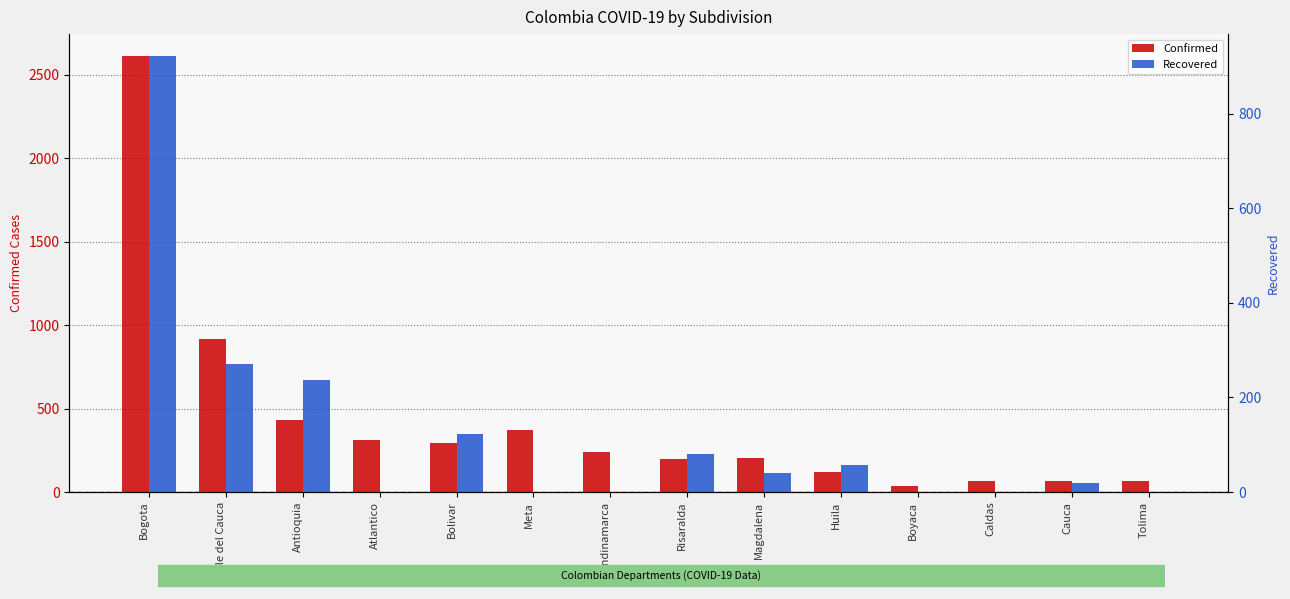

Reading right to left, transcribe all the data shown in this chart.

Confirmed: 68	65	69	39	120	202	199	242	371	294	309	432	916	2612
Recovered: 0	19	0	0	57	41	80	0	0	123	0	237	271	922